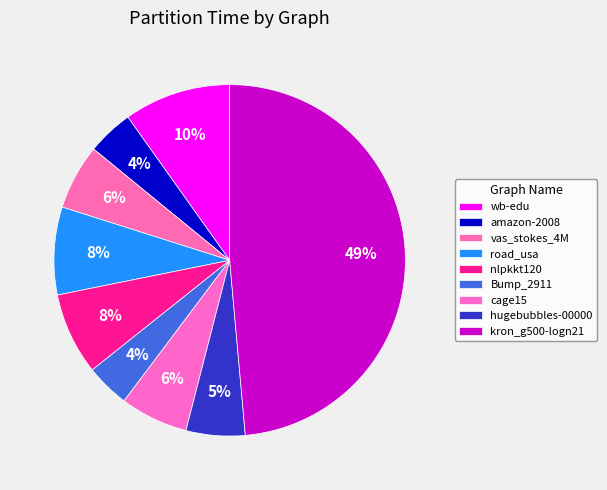

What percentage is the road_usa slice, to the nearest percent?

8%